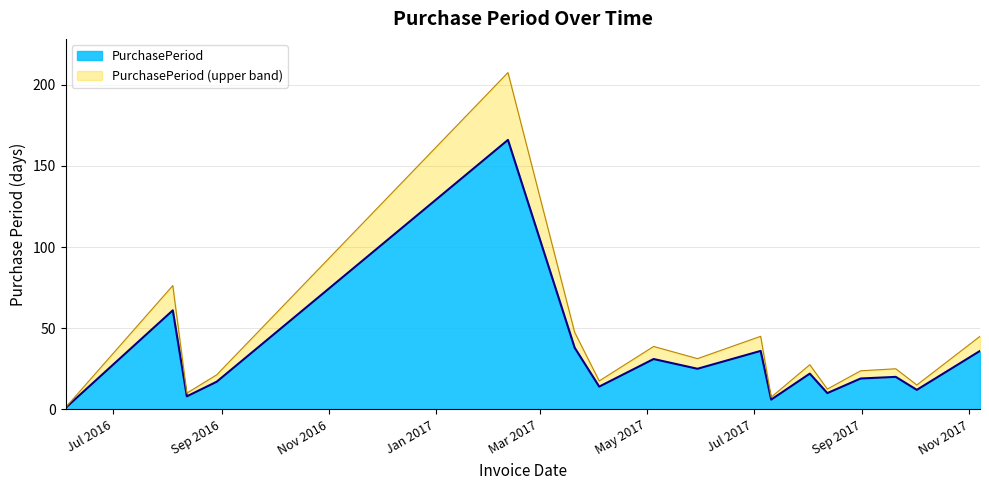

How many points are lower than both their immediate neighbors (excluding endpoints)?

6